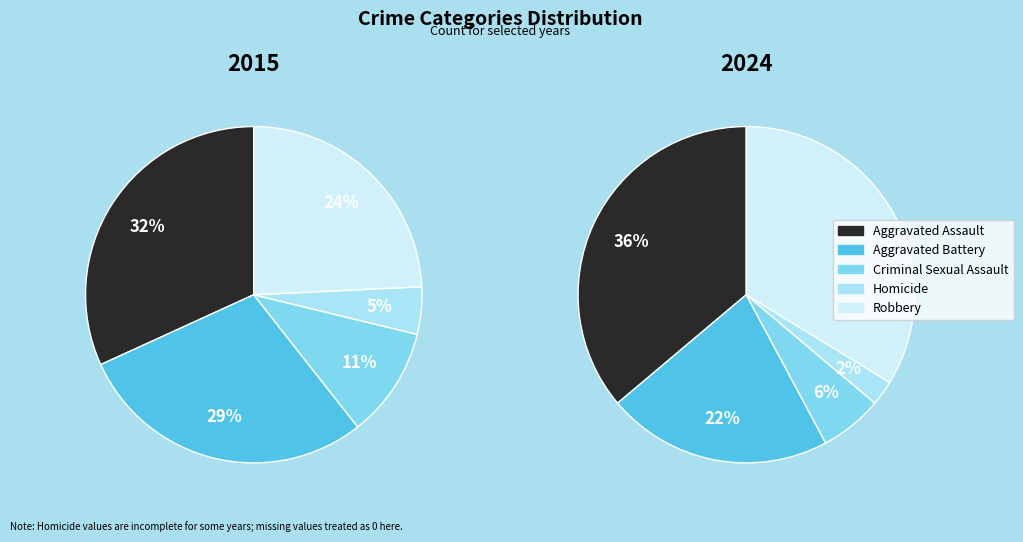

Between 2015 and 2024, which series saw the biggest shift?

Robbery